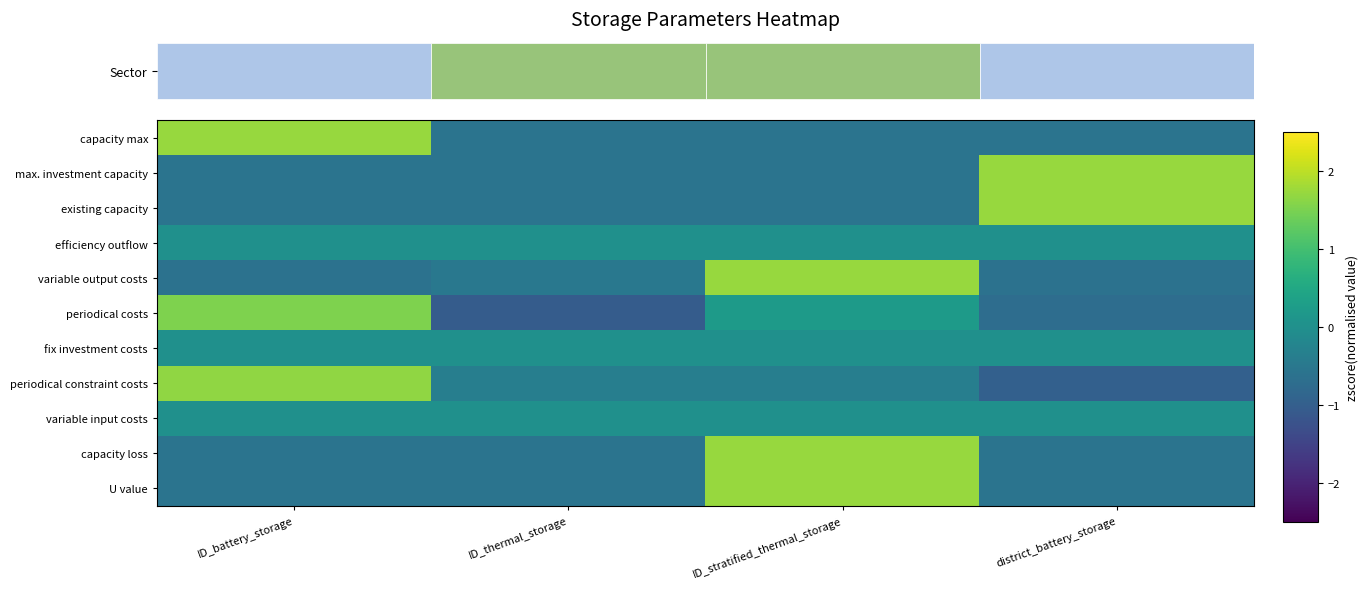

What is the difference between the maximum and minimum values in the U value series?

2.3